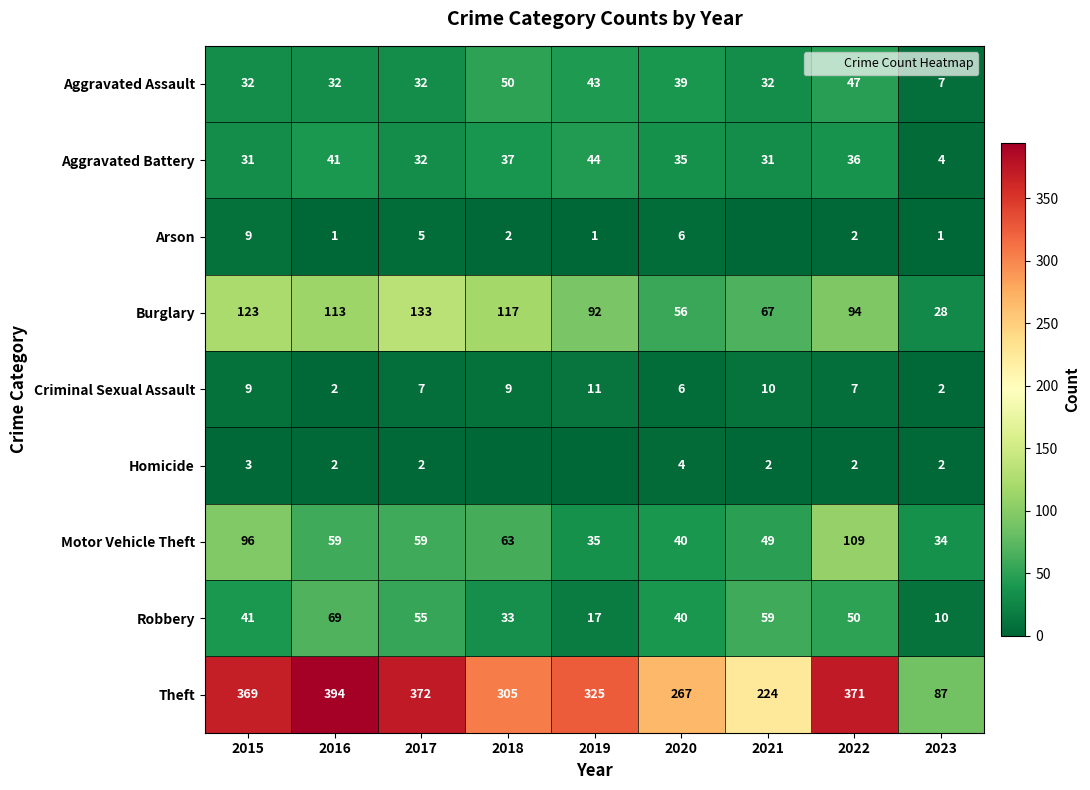

What is the spread (max minus min) of values at 2020?

263